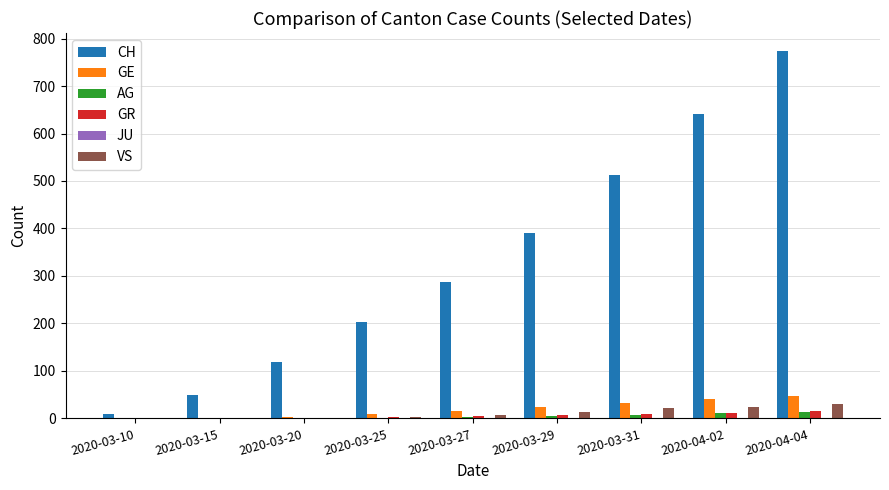

At which category is the sum across all series the highest?

2020-04-04